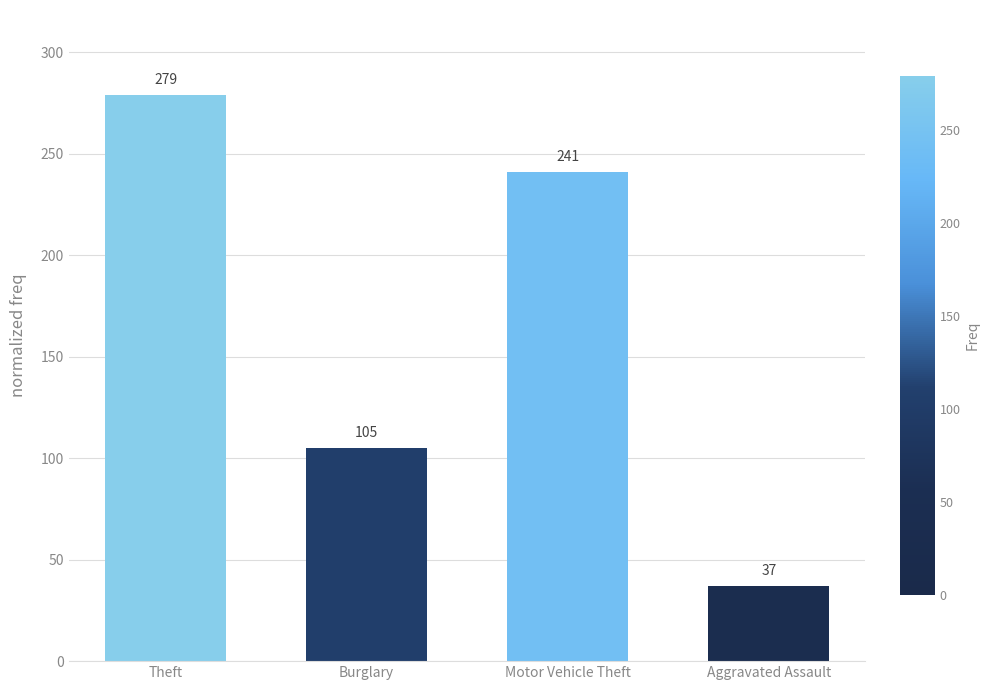

Reading left to right, transcribe all the data shown in this chart.

279	105	241	37